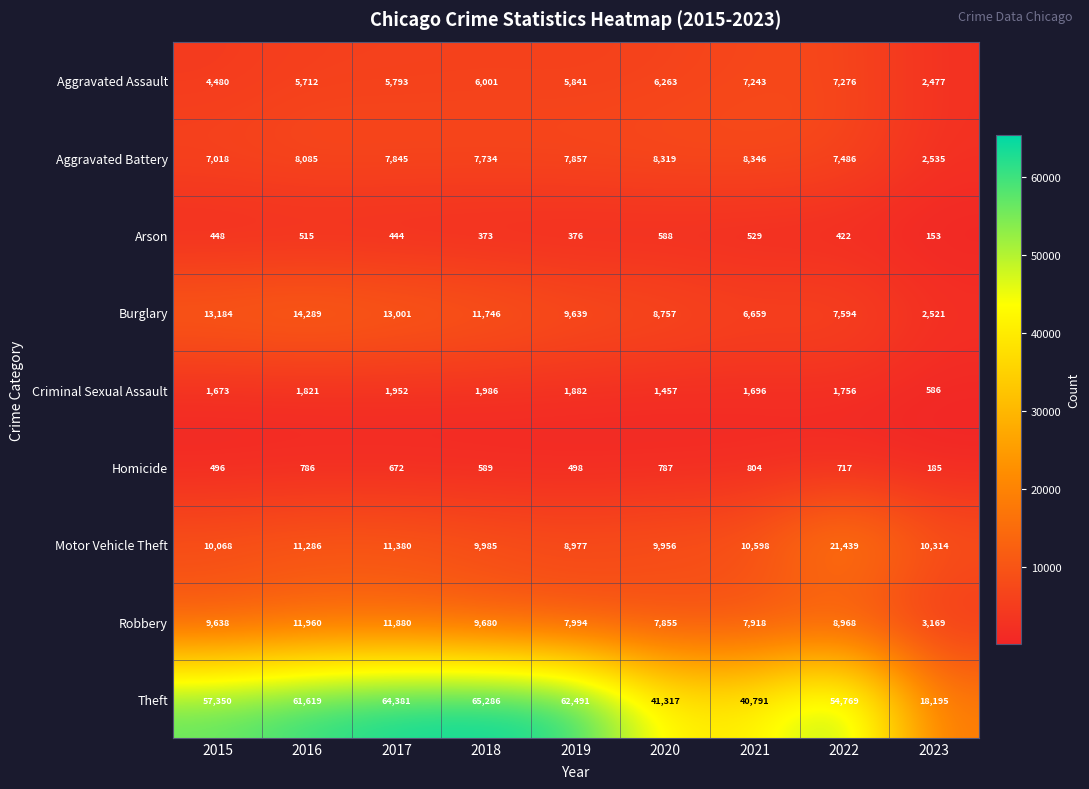

At how many categories does at least one series exceed 23589?

8